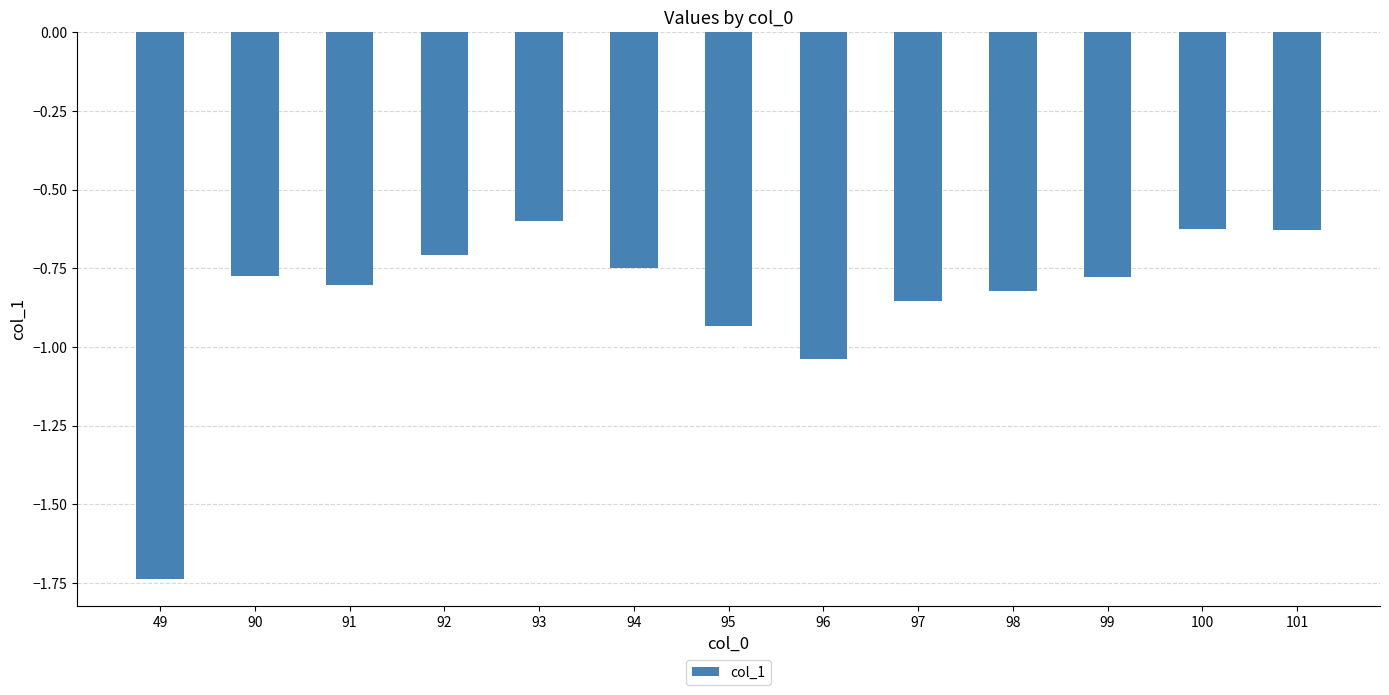

Reading right to left, transcribe all the data shown in this chart.

-0.6	-0.6	-0.8	-0.8	-0.9	-1.0	-0.9	-0.7	-0.6	-0.7	-0.8	-0.8	-1.7